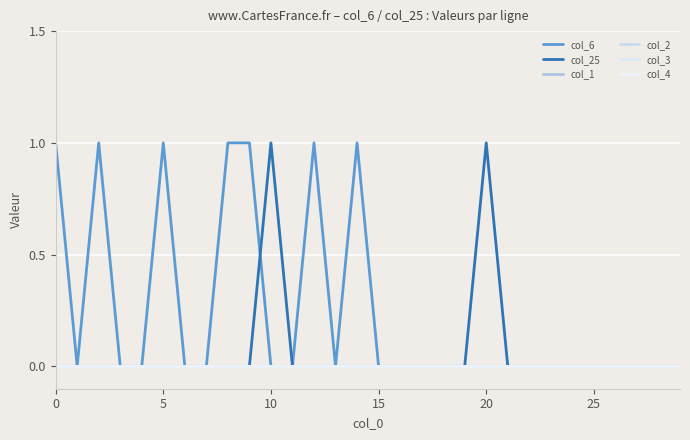

Is this an area chart (filled region under the line)?

No